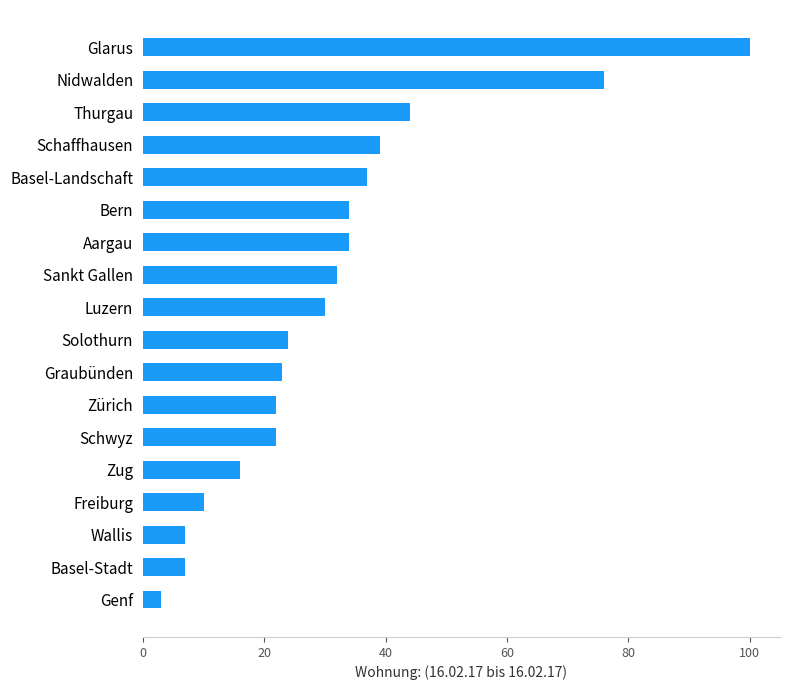

The chart shows a value of 10 at Freiburg. True or false?

True